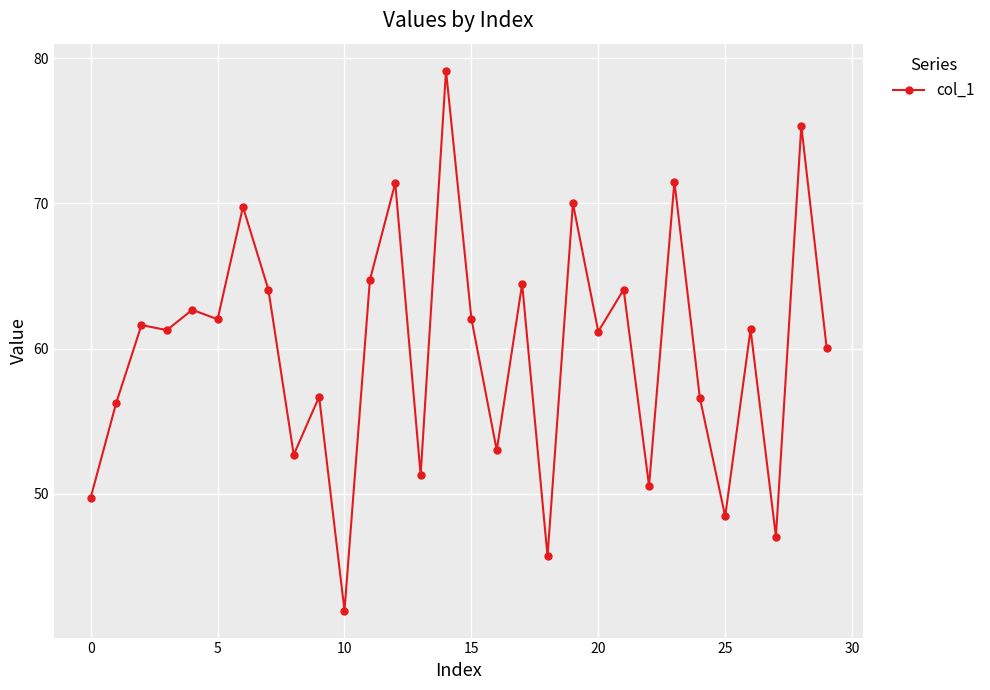

What is the smallest value displayed?

42.0